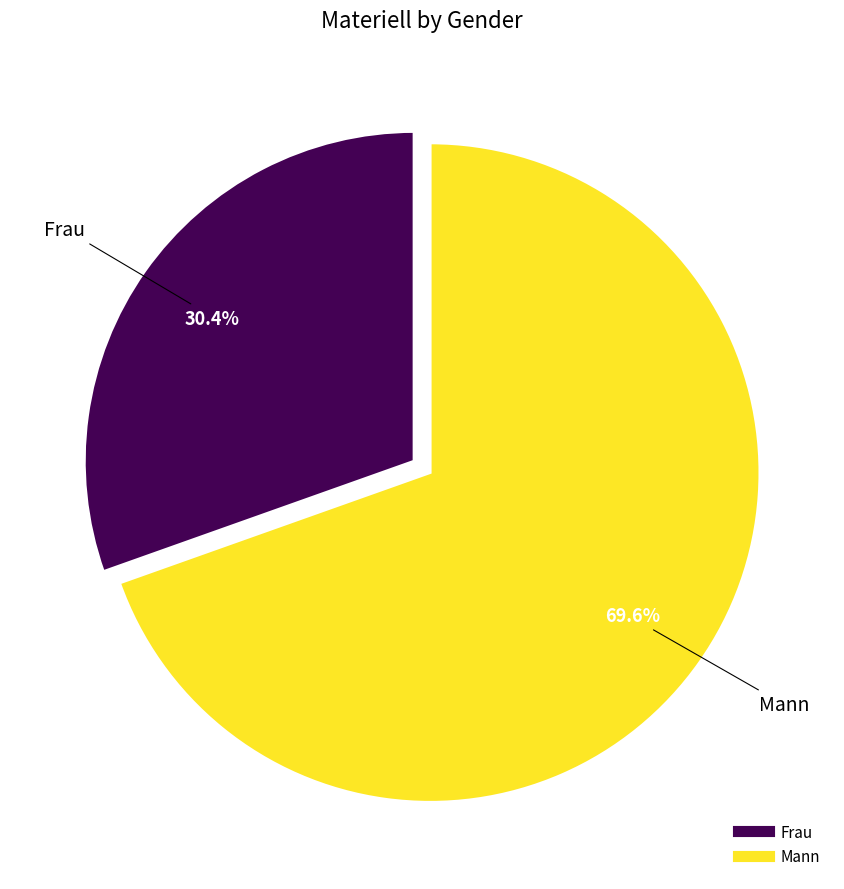

What is the ratio of the value at Frau to the value at Mann?

0.4